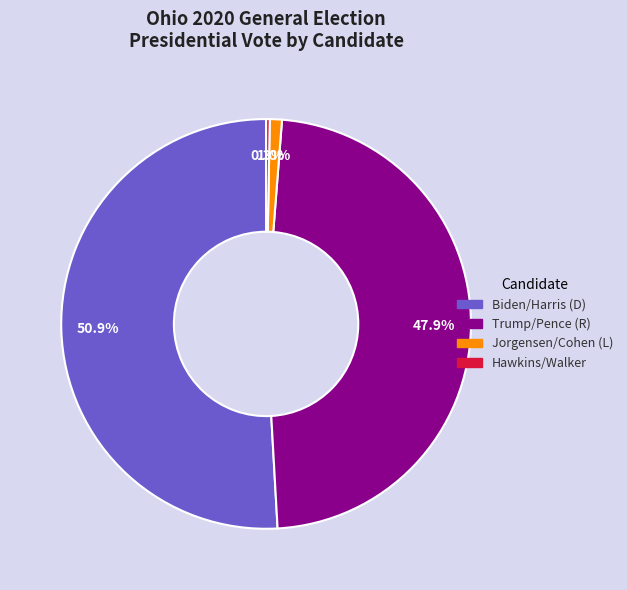

Is there any slice that represents more than half of the pie?

Yes